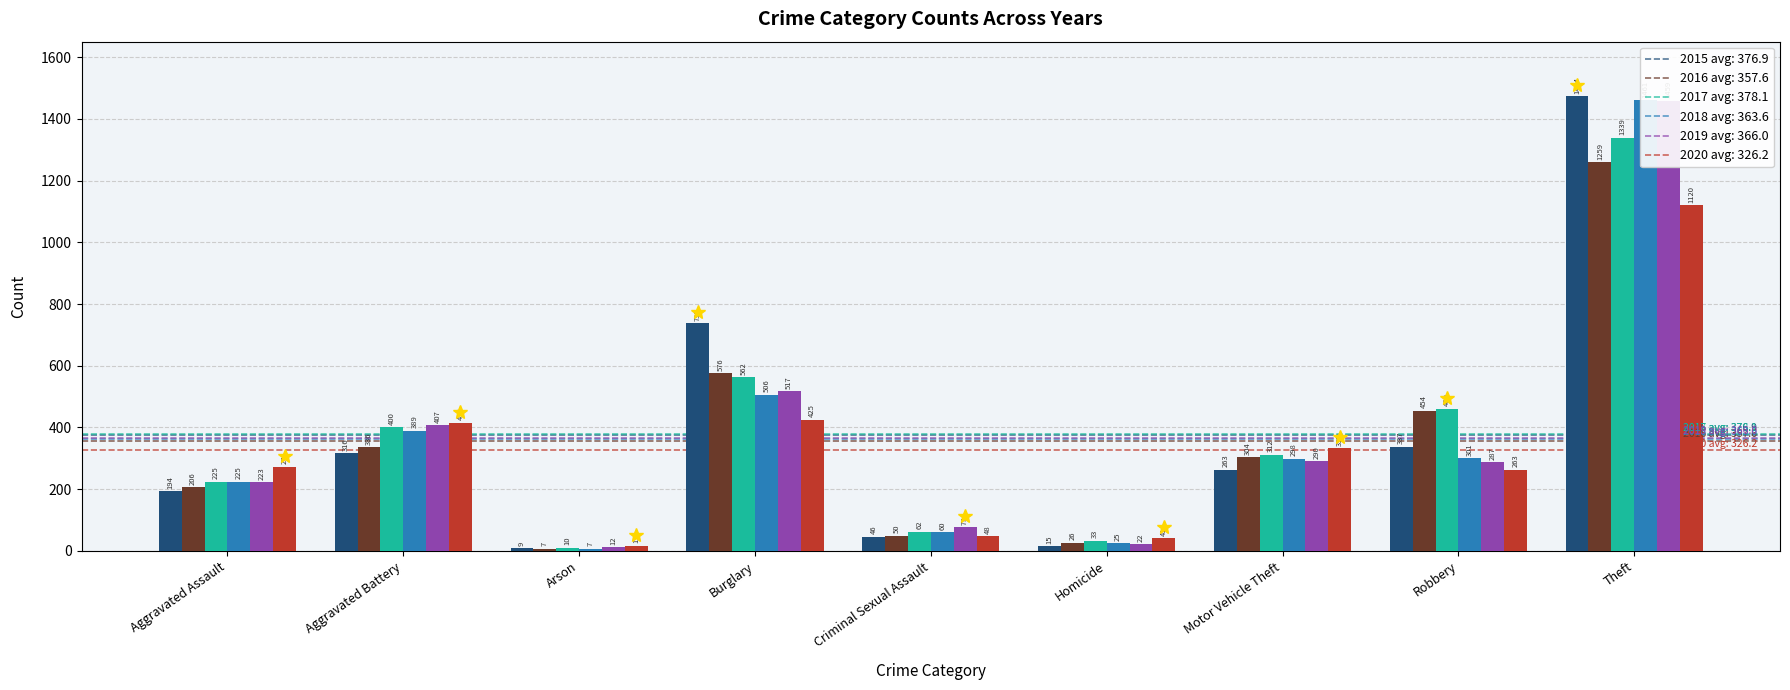

How many groups of bars are there?

9